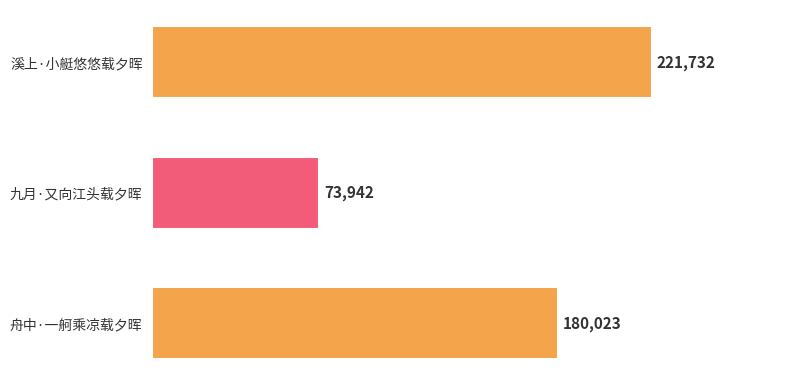

What is the change in value from 溪上·小艇悠悠载夕晖 to 九月·又向江头载夕晖?

-147790